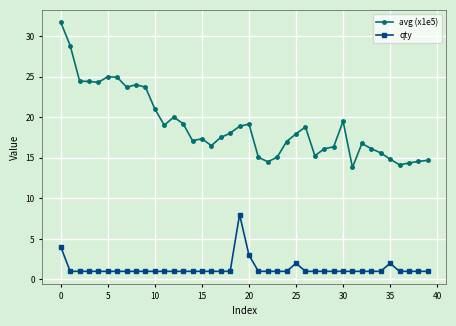

How many categories are shown in the chart?

40